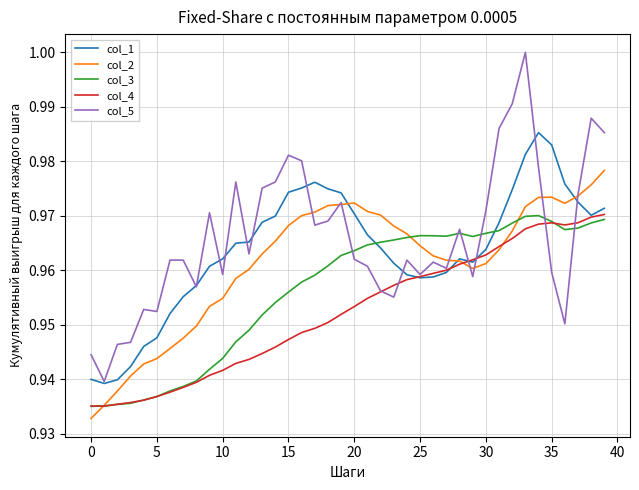

Rank the series by their average value, from highest to lowest.

col_5, col_1, col_2, col_3, col_4